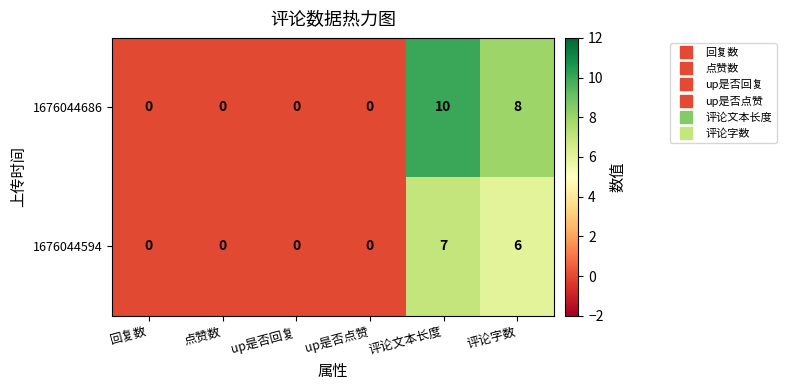

What is the difference between the maximum and second lowest values in the 1676044594 series?

7